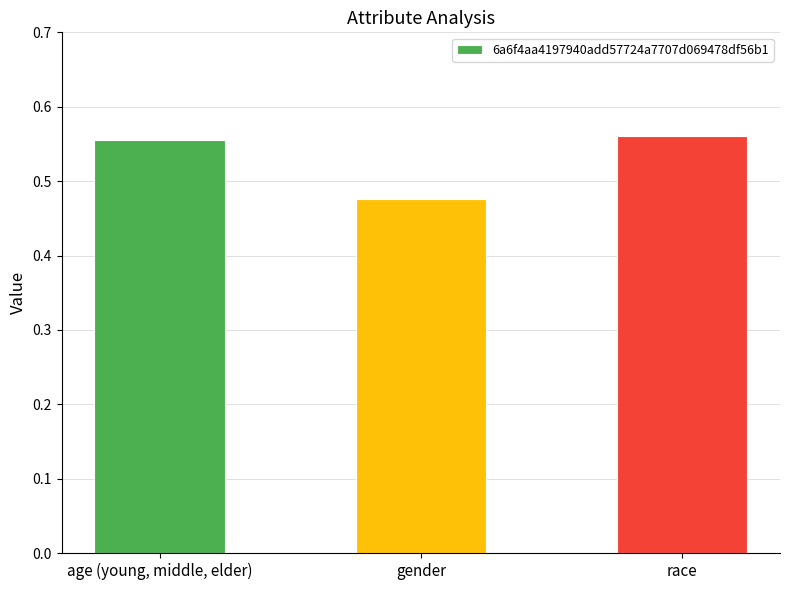

At which category does the chart reach its minimum across all series?

gender